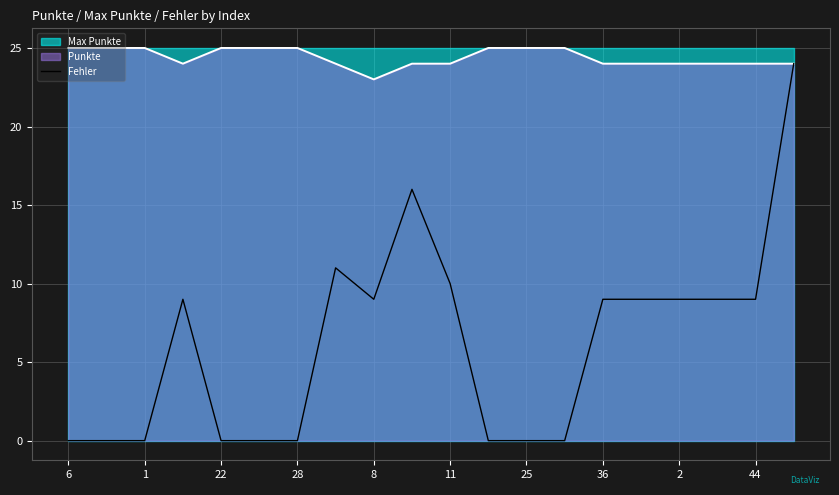

How many lines are shown in the chart?

1